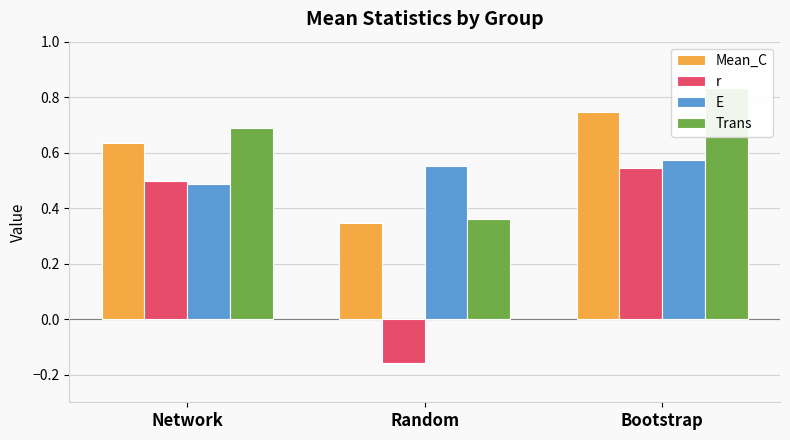

List the labels in order of Mean_C value, smallest first.

Random, Network, Bootstrap